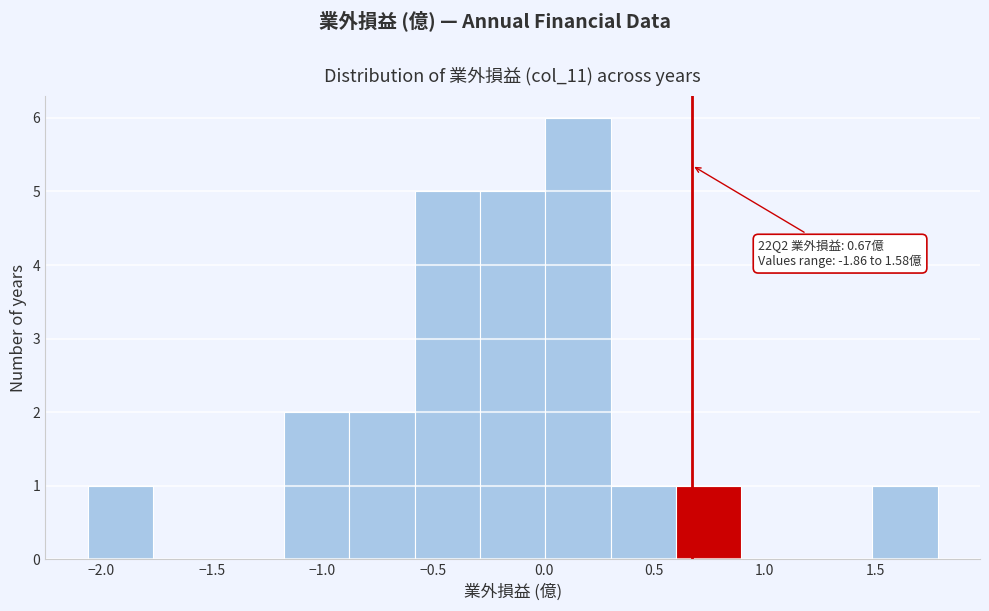

Over which range of the x-axis is the bar tallest?

0.00 to 0.30